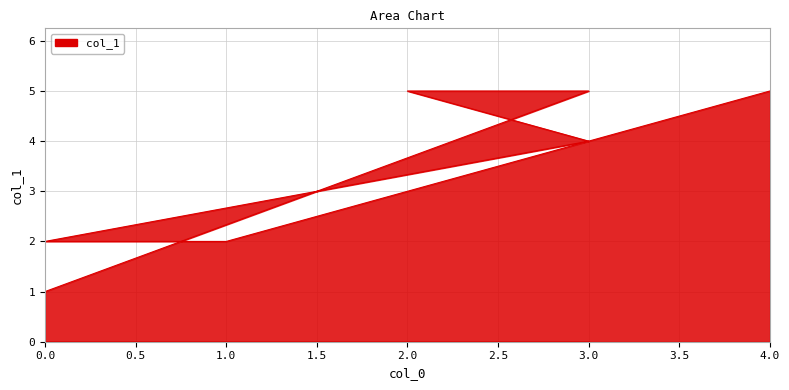

The value at 0 is 1. True or false?

False